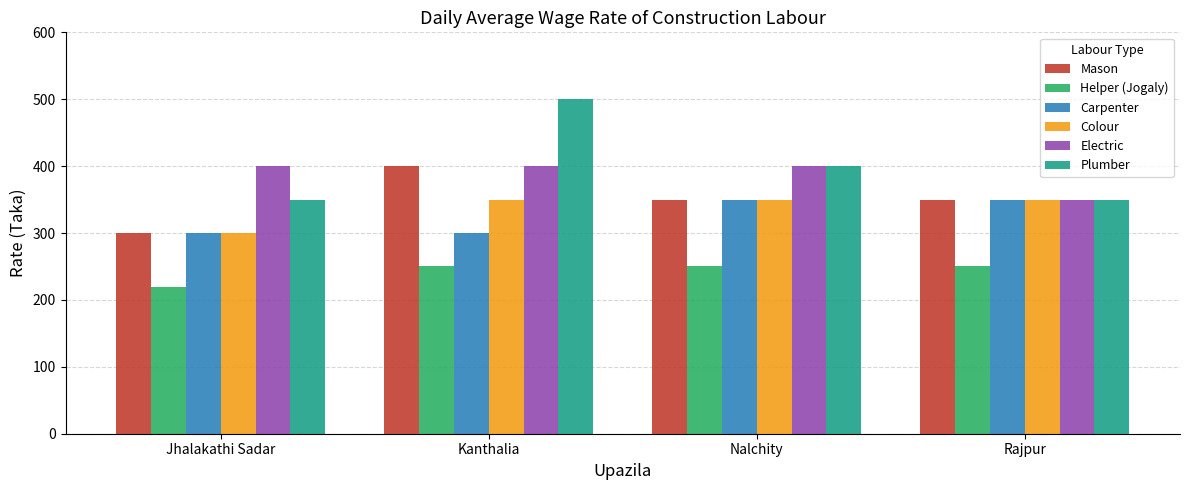

At which label does Mason reach its peak?

Kanthalia